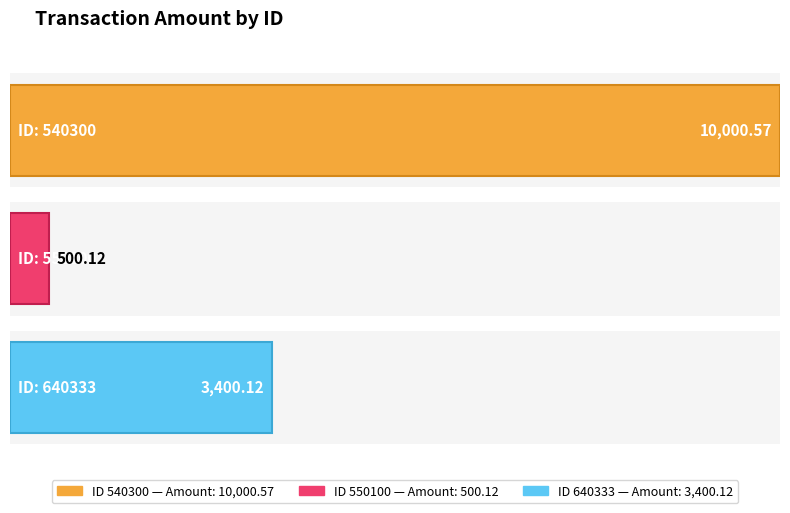

The value at 550100 is 697.0. True or false?

False